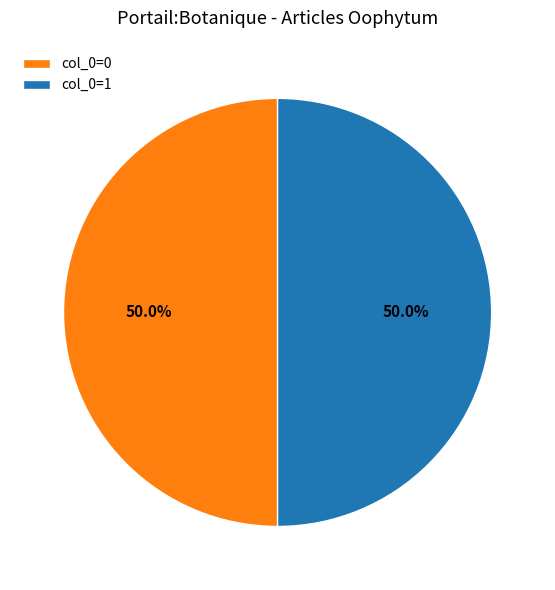

Approximately how many times larger is the value at col_0=0 compared to col_0=1?

1.0